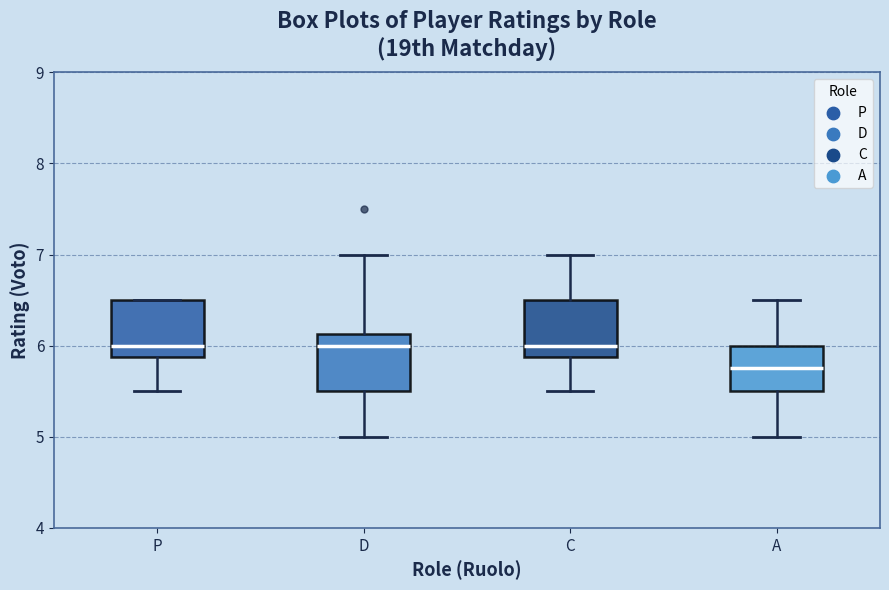

Where does the median line of the box for C sit on the y-axis? The values are not printed on the chart, so give them approximately, as read against the axis.

6.0